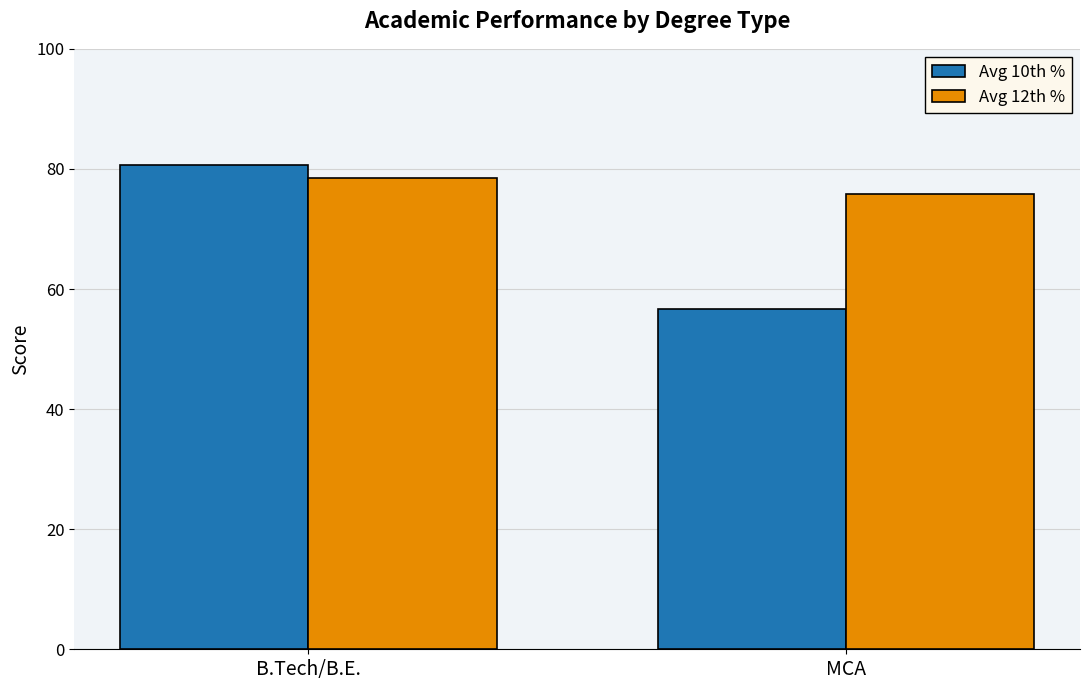

Reading left to right, transcribe all the data shown in this chart.

Avg 10th %: B.Tech/B.E.=80.7	MCA=56.6
Avg 12th %: B.Tech/B.E.=78.5	MCA=75.9